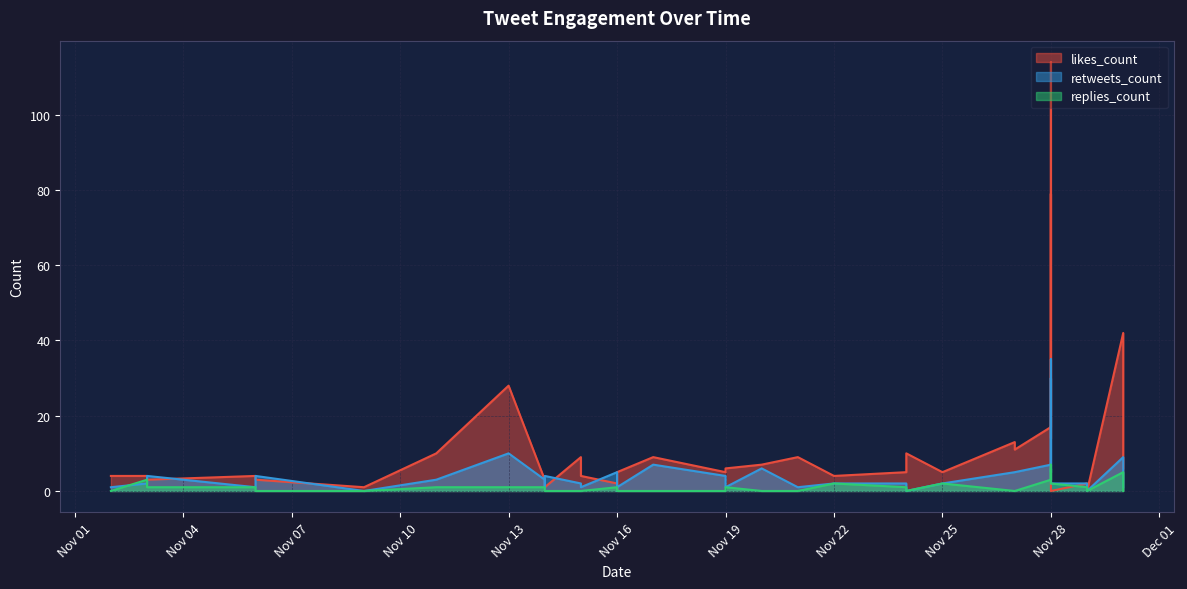

How many data points does each series have?

40